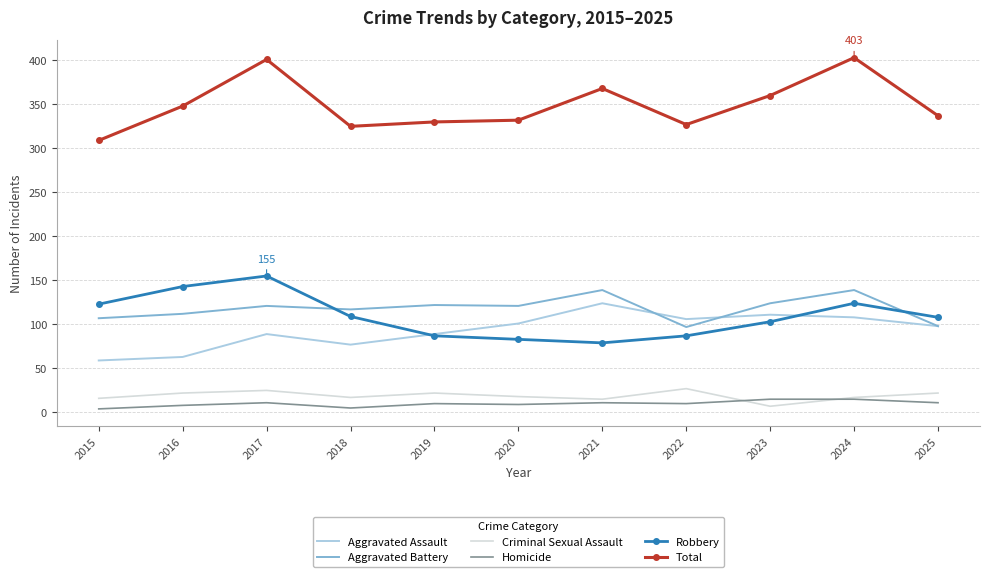

Where is Total nearest to the value 356?

2023